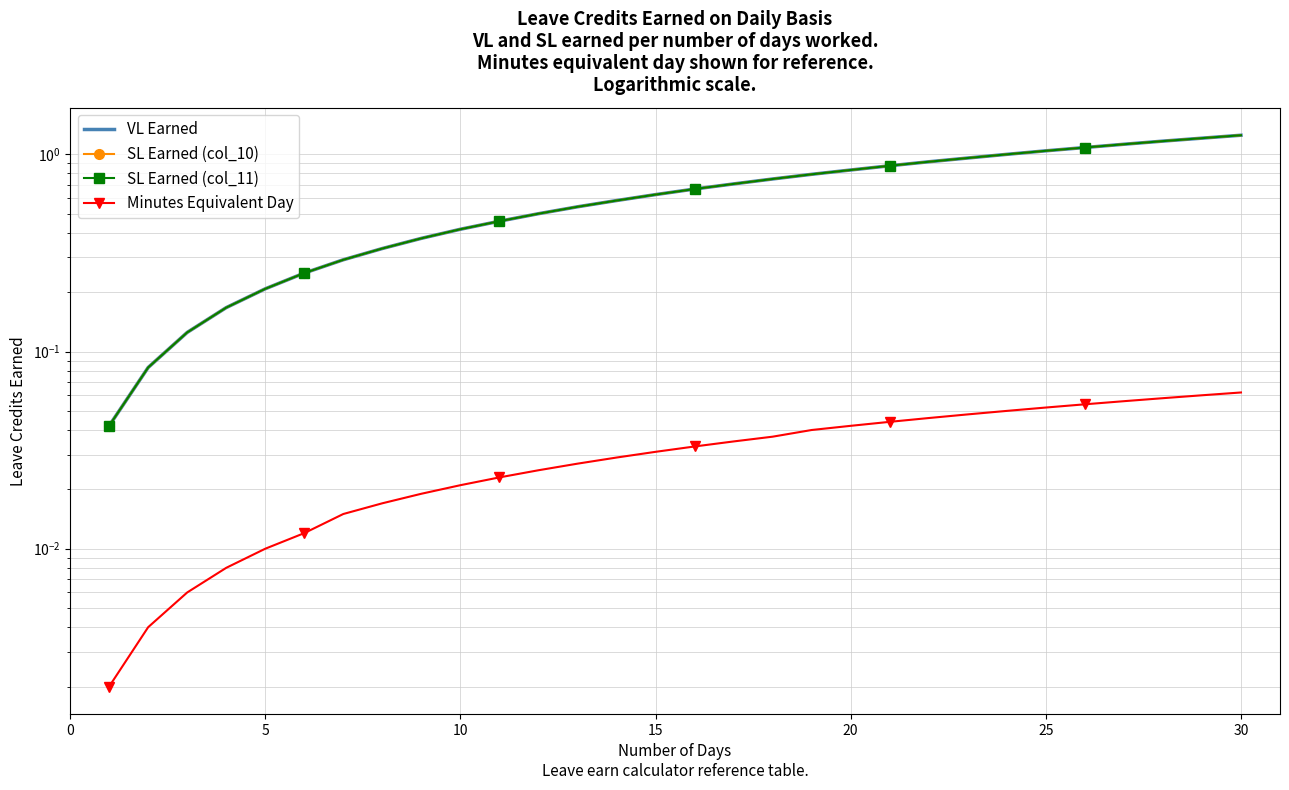

Is the value of SL Earned (col_10) at 29 greater than the value of VL Earned at 25?

Yes